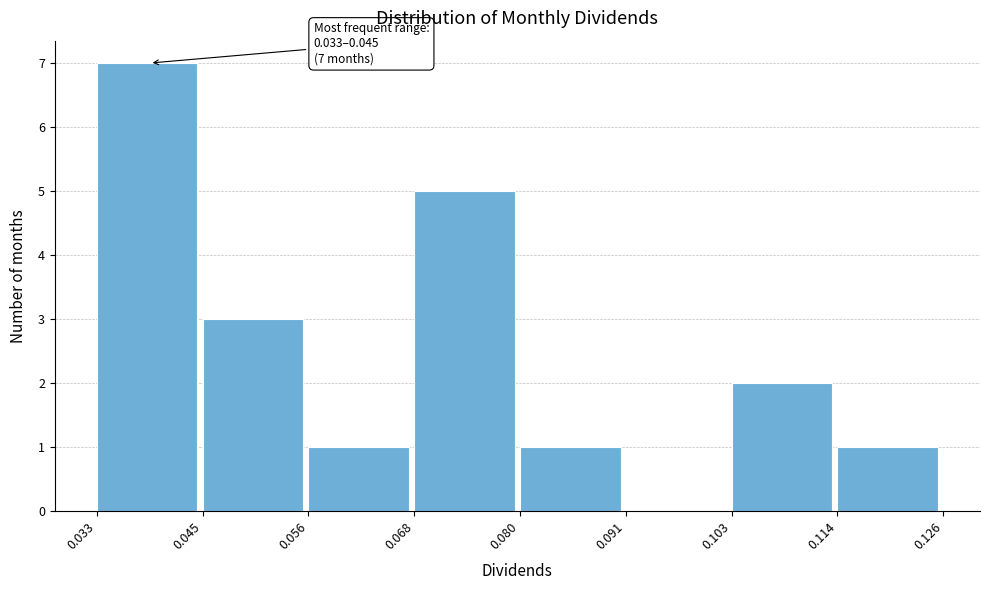

Over which range of the x-axis is the bar tallest?

0.033 to 0.045